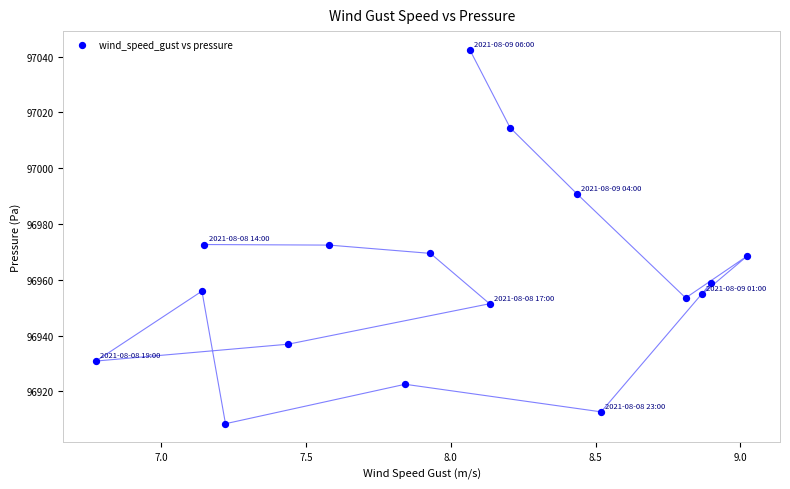

What is the range of X values (max minus min)?

2.2